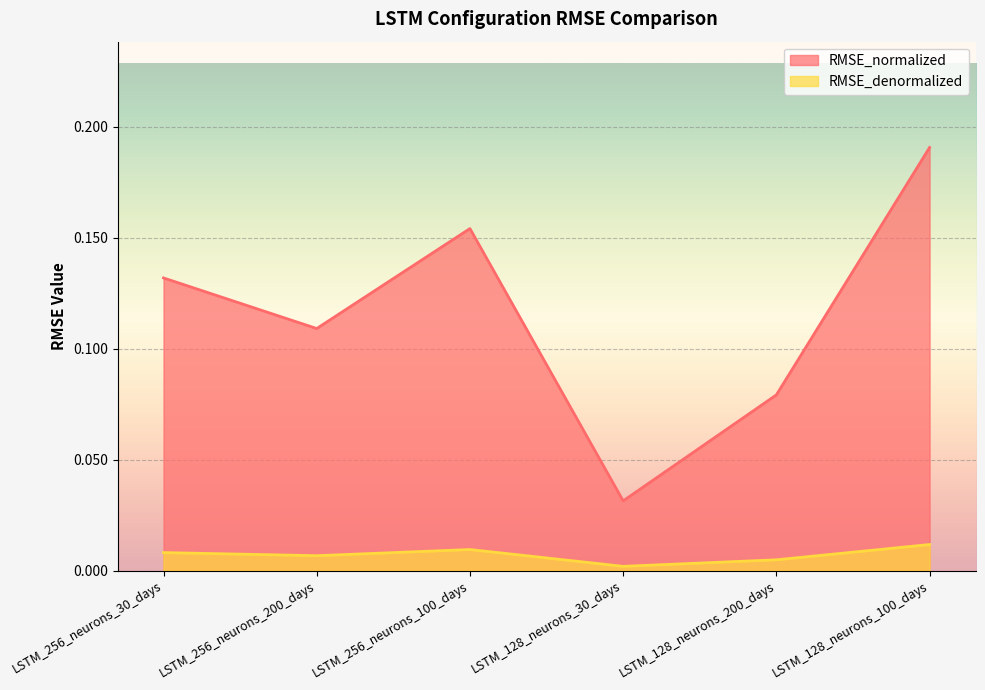

What is the greatest value displayed?

0.2